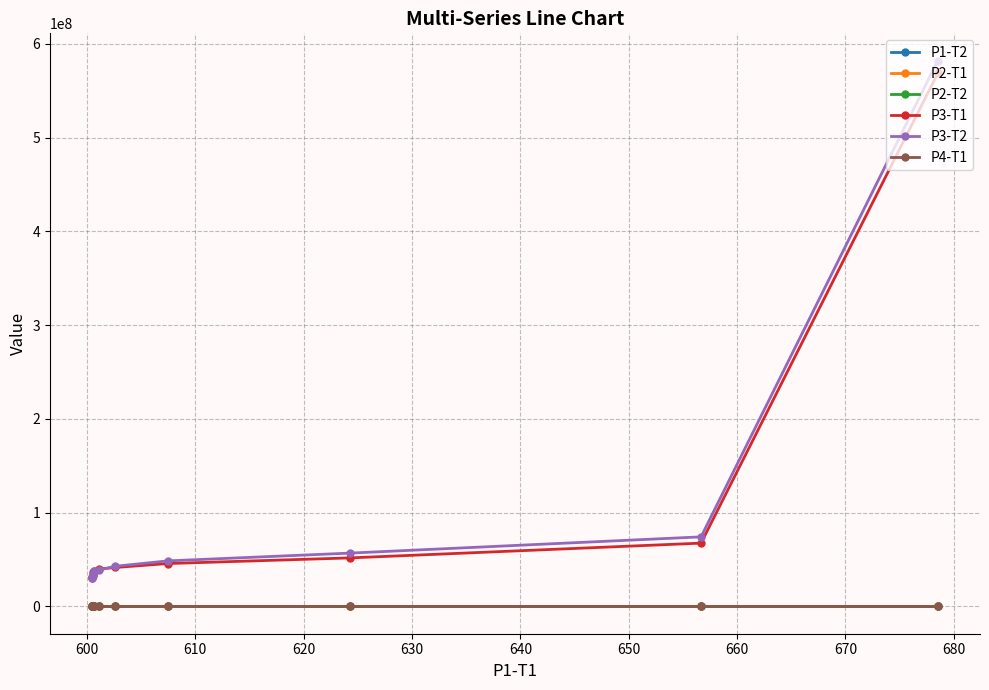

What is the highest value of the P3-T1 series?

568363585.7